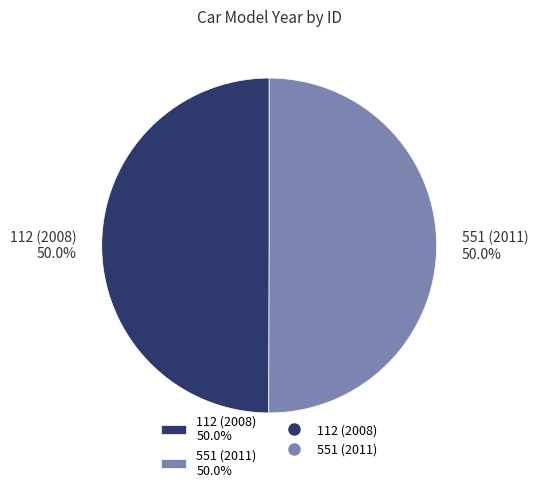

What percentage is NOT represented by 112 (2008) 50.0%?

50.0%